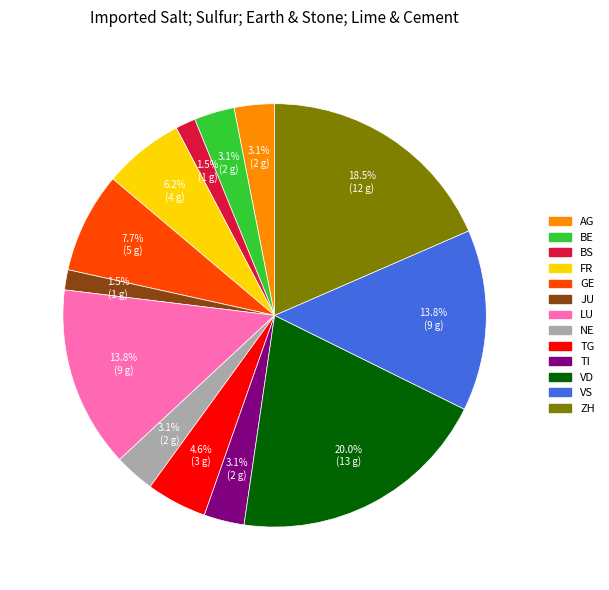

Is JU the majority of the pie?

No